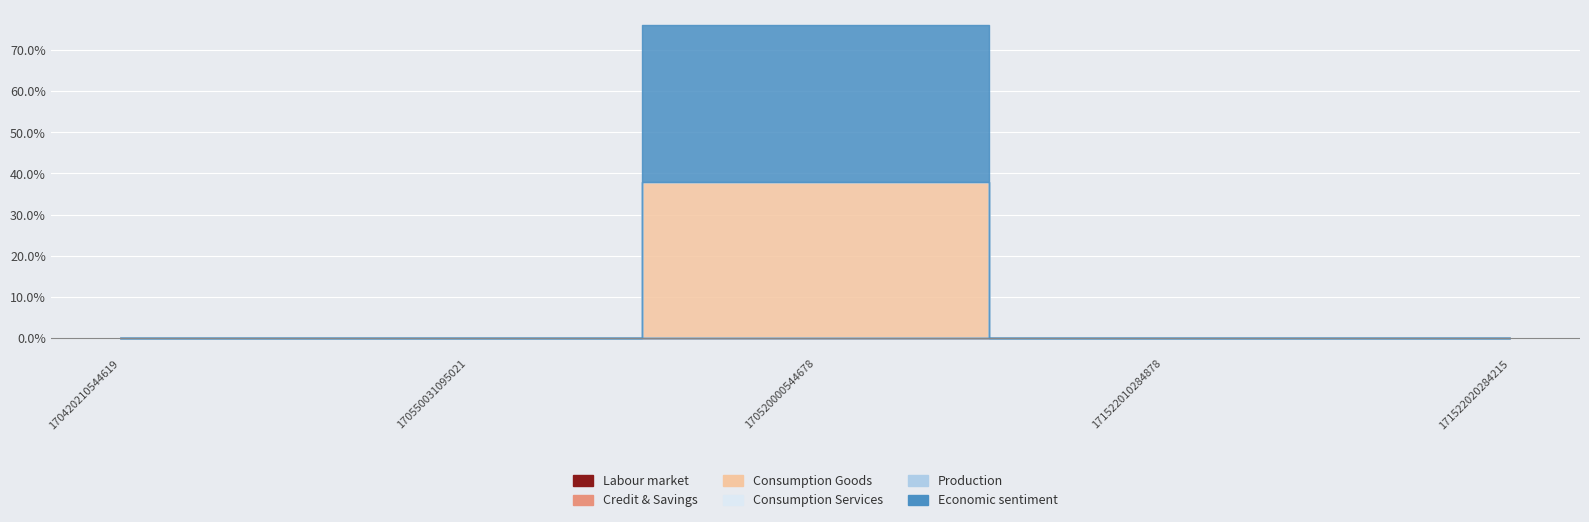

What are all the series names shown in the legend?

Labour market, Credit & Savings, Consumption Goods, Consumption Services, Production, Economic sentiment